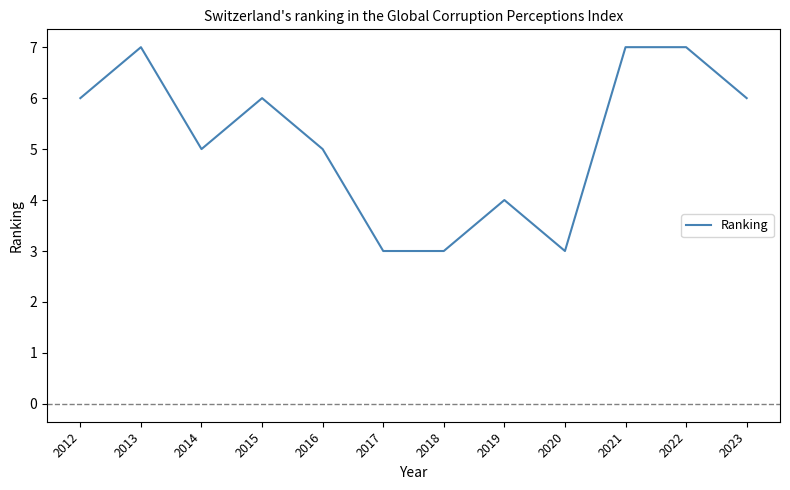

Approximately how many times larger is the value at 2017 compared to 2014?

0.6